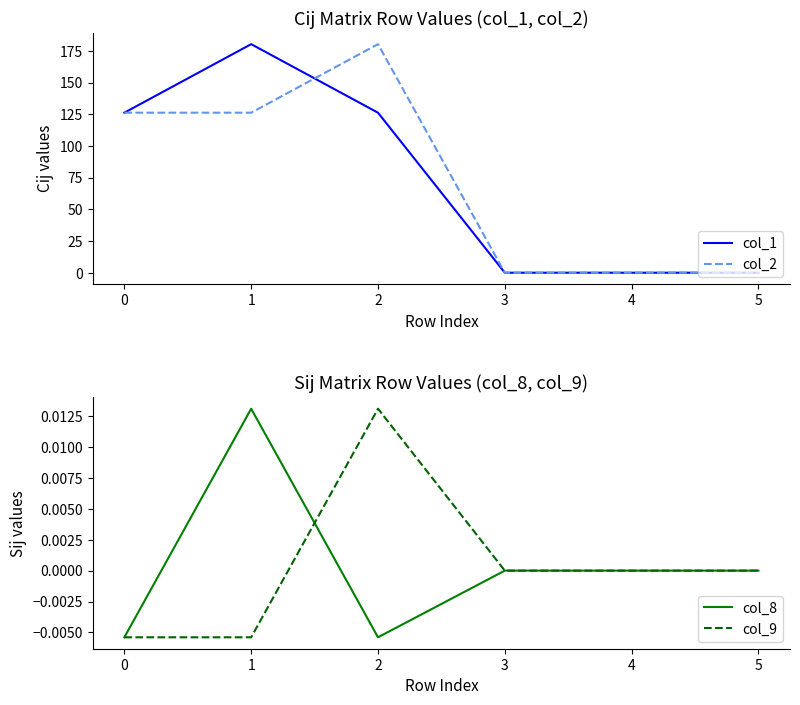

How many data points does each series have?

6